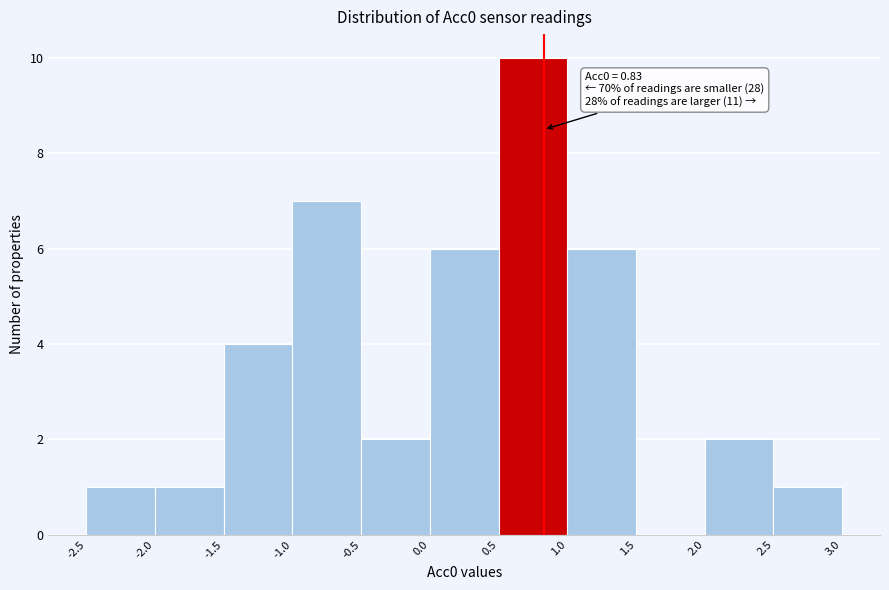

Over which range of the x-axis is the bar tallest?

0.5 to 1.0